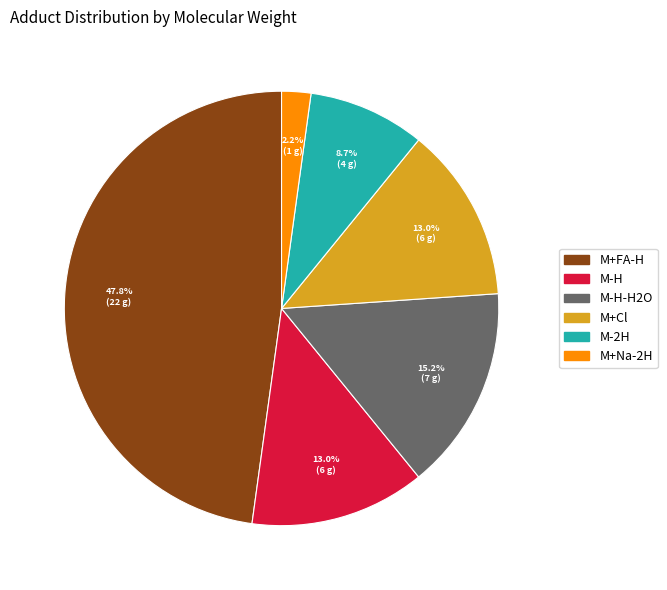

To the nearest percent, what percentage of the pie is M+Na-2H?

2%